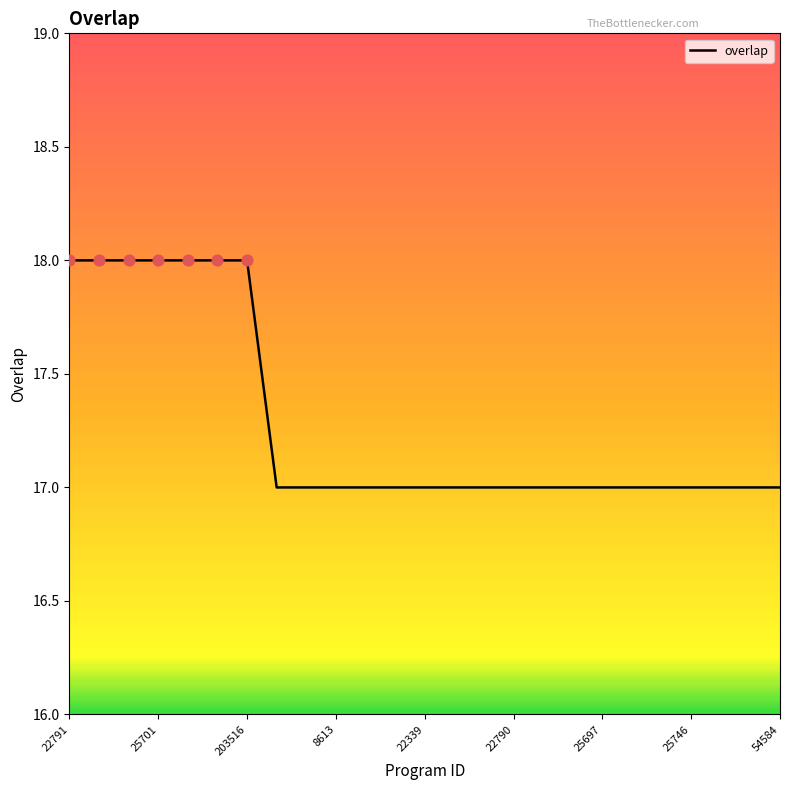

What is the minimum value shown in the chart?

17